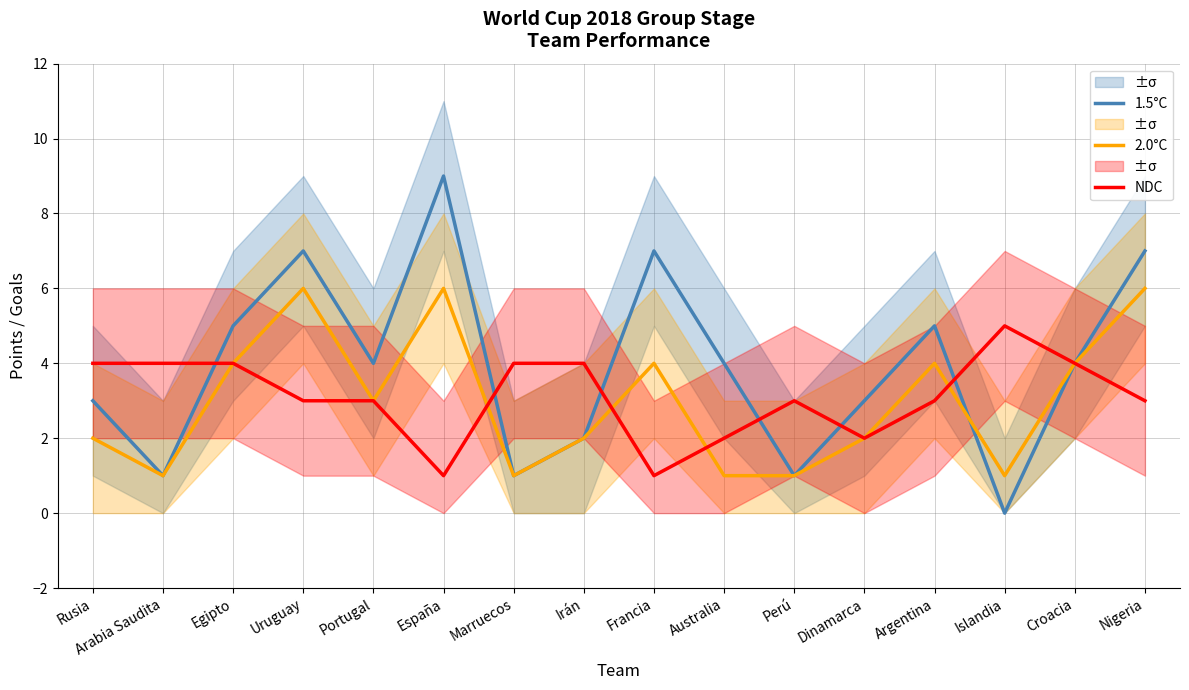

After their last crossing, which series has the higher values: 1.5°C or NDC?

NDC